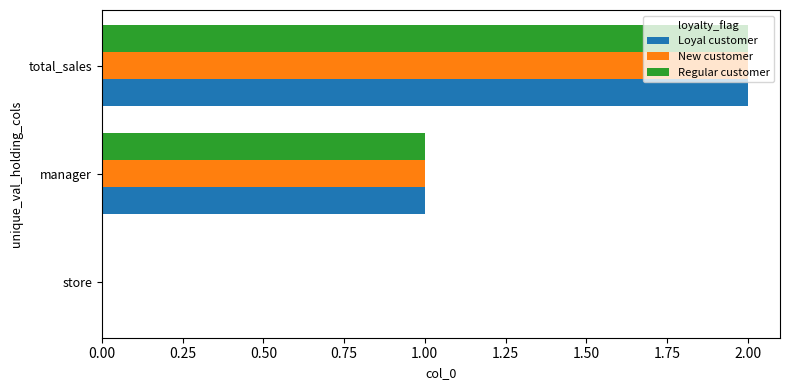

Is the value of Regular customer at manager greater than the value of Loyal customer at store?

Yes